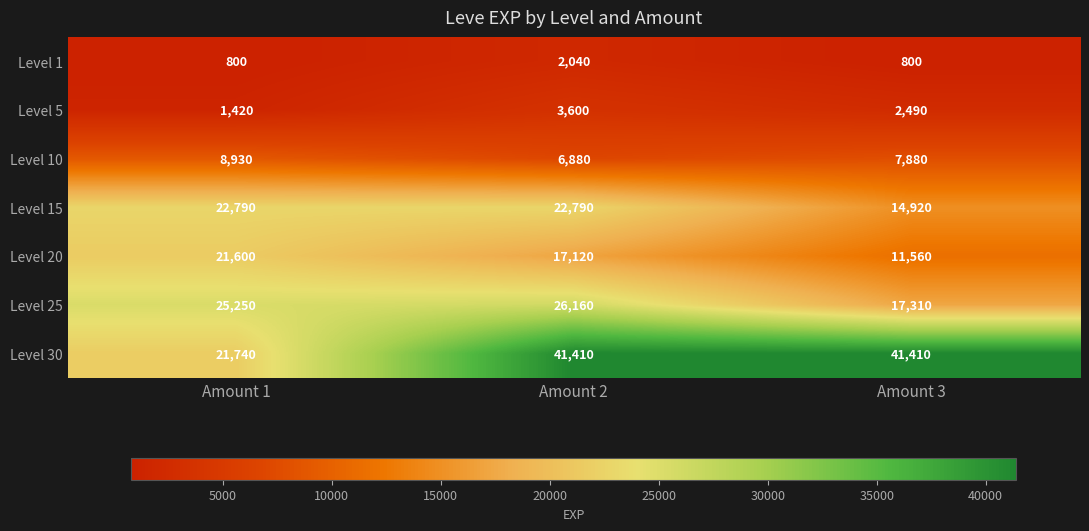

What is the spread (max minus min) of values at Amount 3?

40610